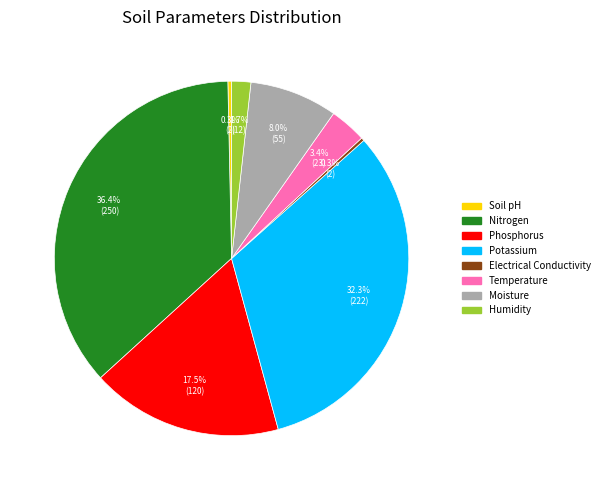

Is it true that Phosphorus is 4% of the pie?

False